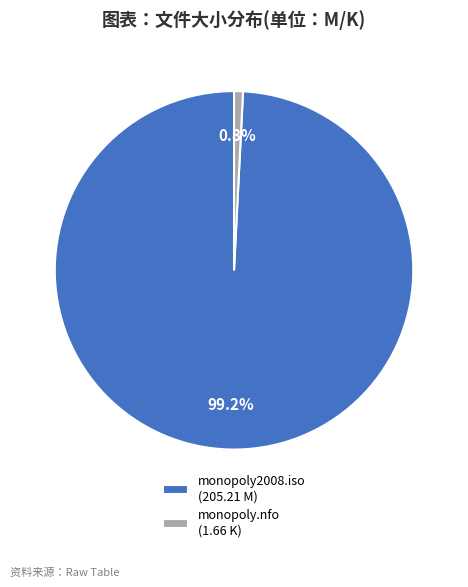

What is the largest slice in the pie chart?

monopoly2008.iso (205.21 M)